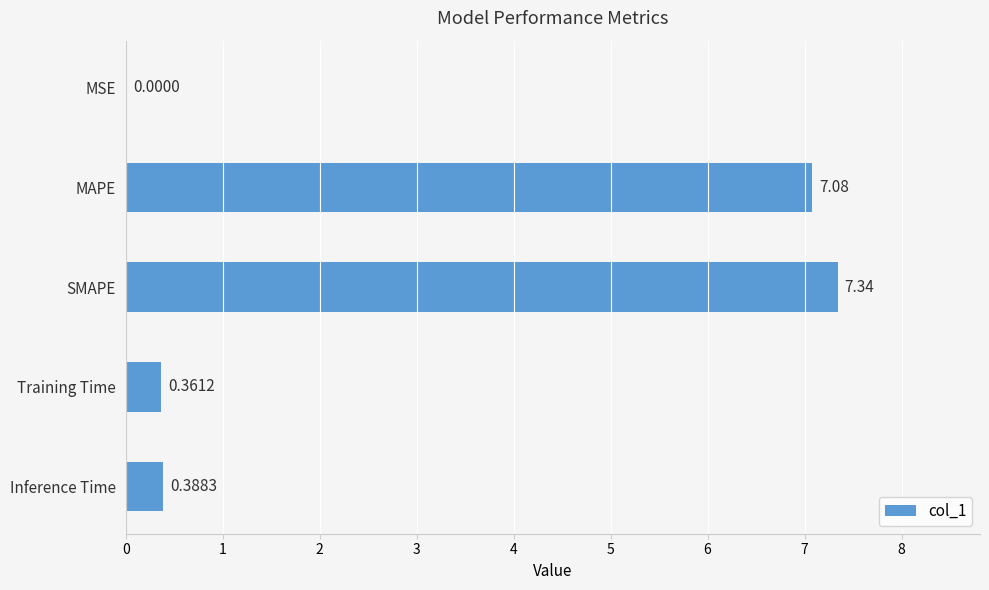

What is the sum of all values?

15.2